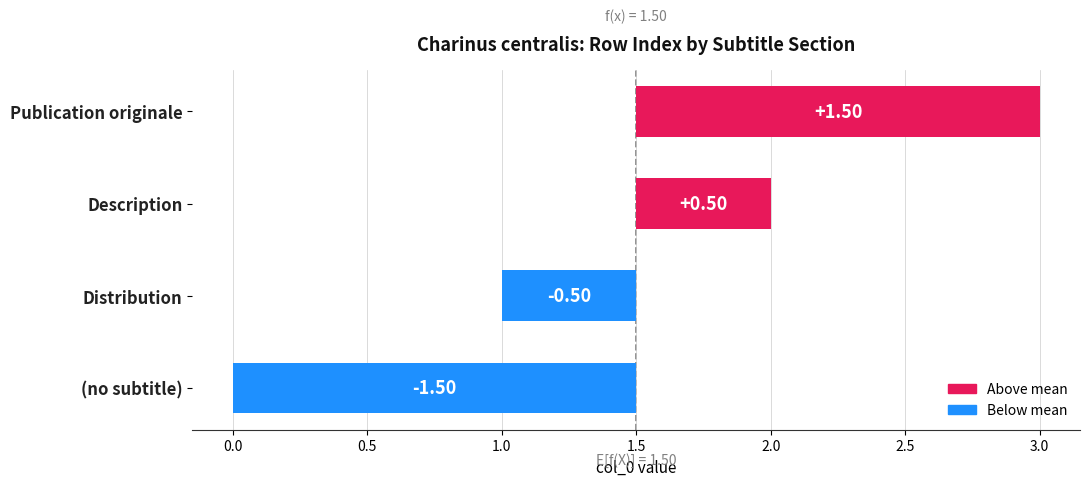

Are the bars grouped side by side (vs. stacked)?

No